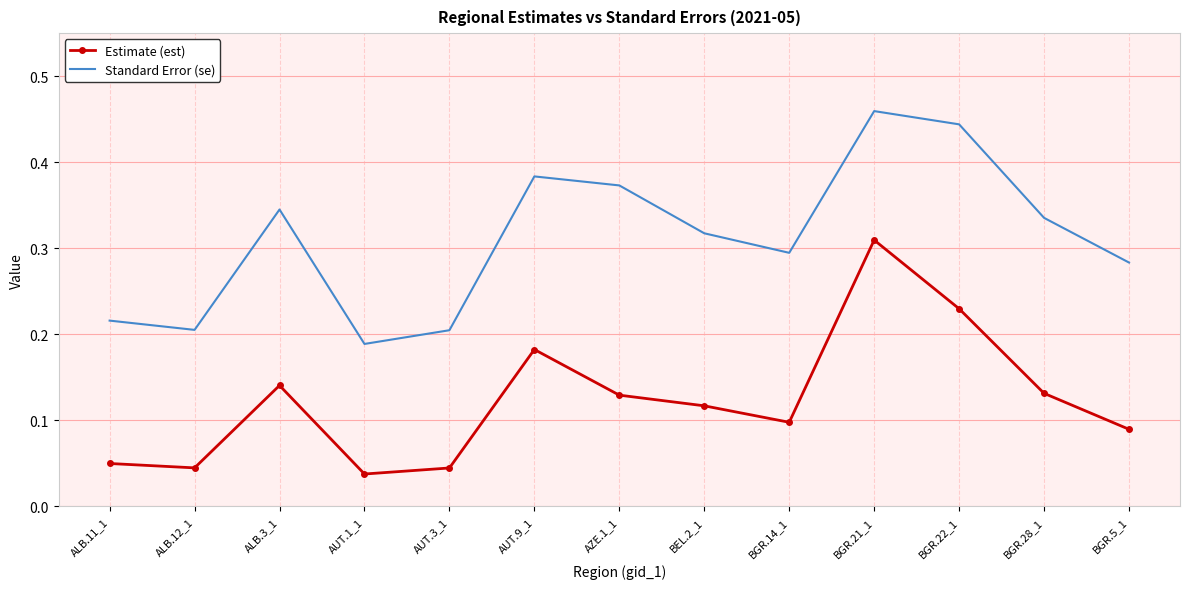

The value of Estimate (est) at ALB.3_1 is 0.1. True or false?

True